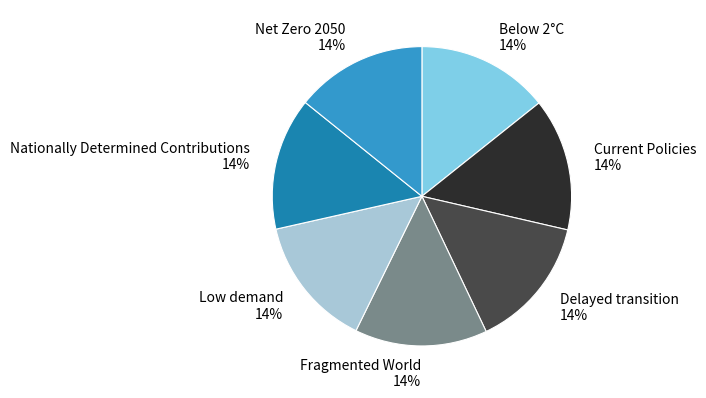

Does Below 2°C account for over 50% of the chart?

No